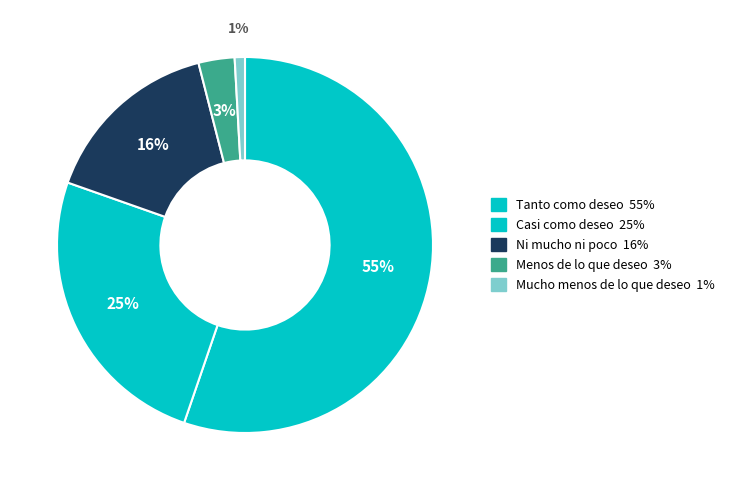

Between Mucho menos de lo que deseo and Tanto como deseo, which is larger?

Tanto como deseo